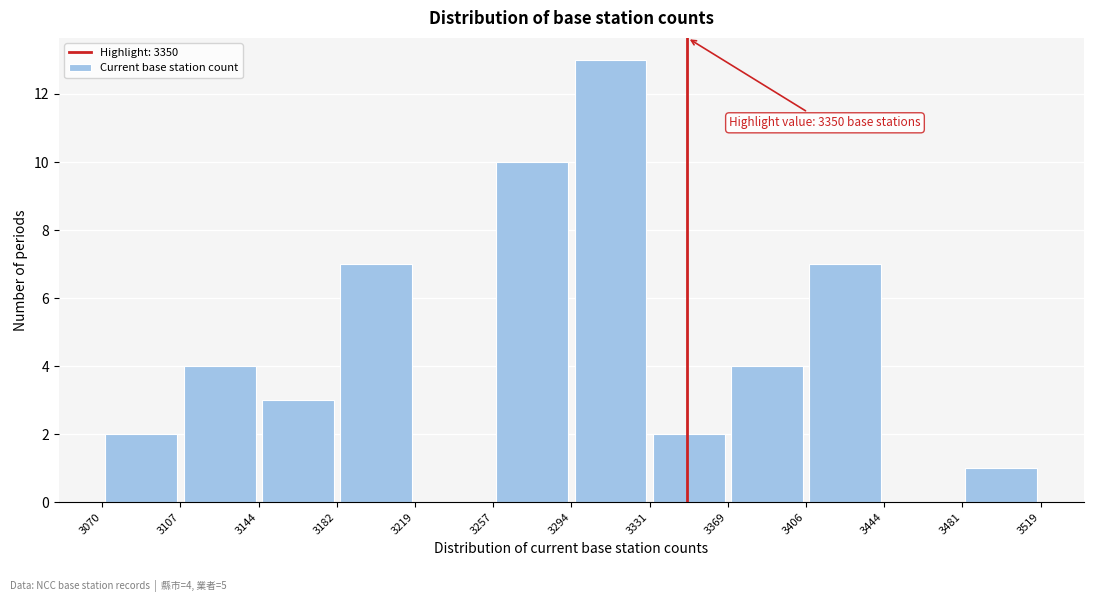

Over which range of the x-axis is the bar tallest?

3294 to 3331